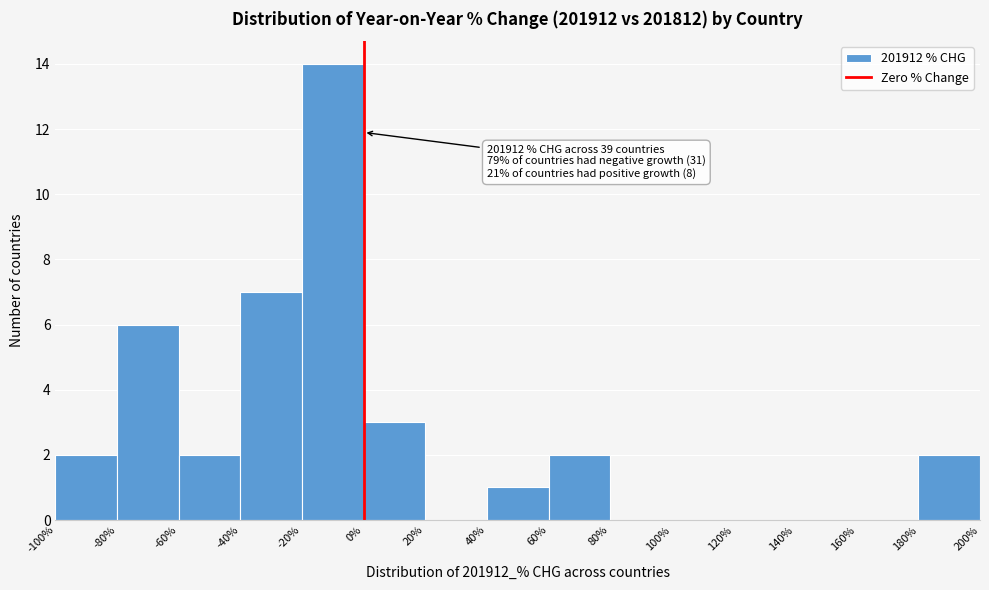

Over which range of the x-axis is the bar tallest?

-20% to 0%